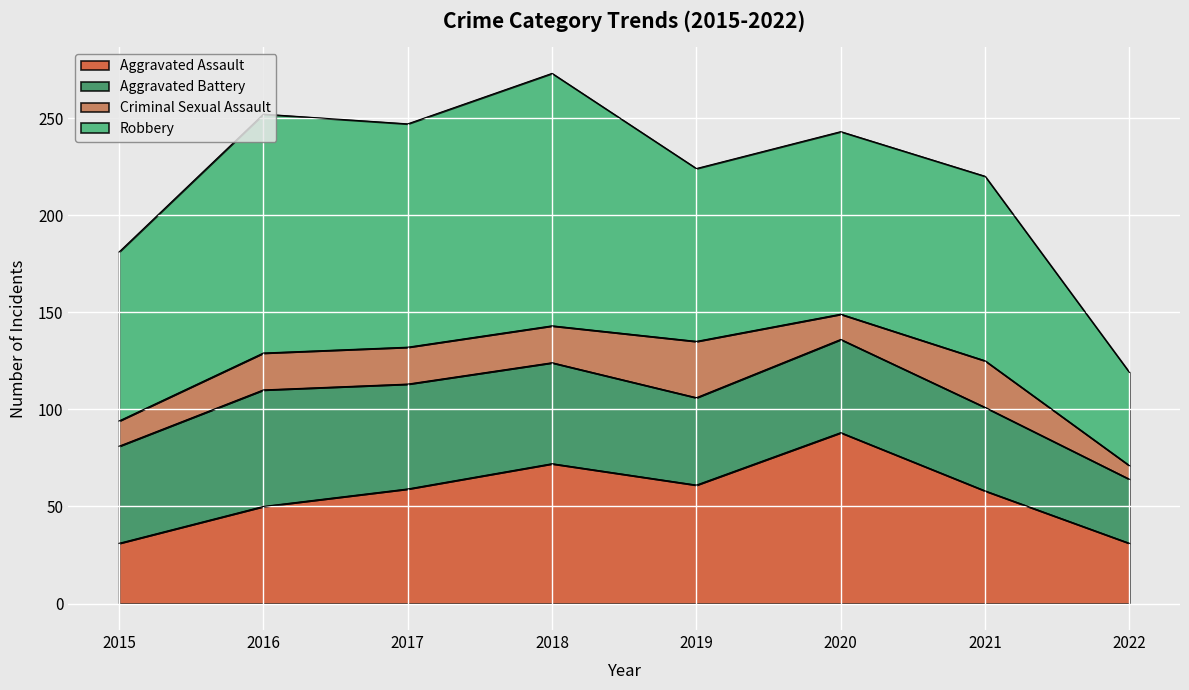

What is the difference between the Aggravated Battery values at 2017 and 2019?

9